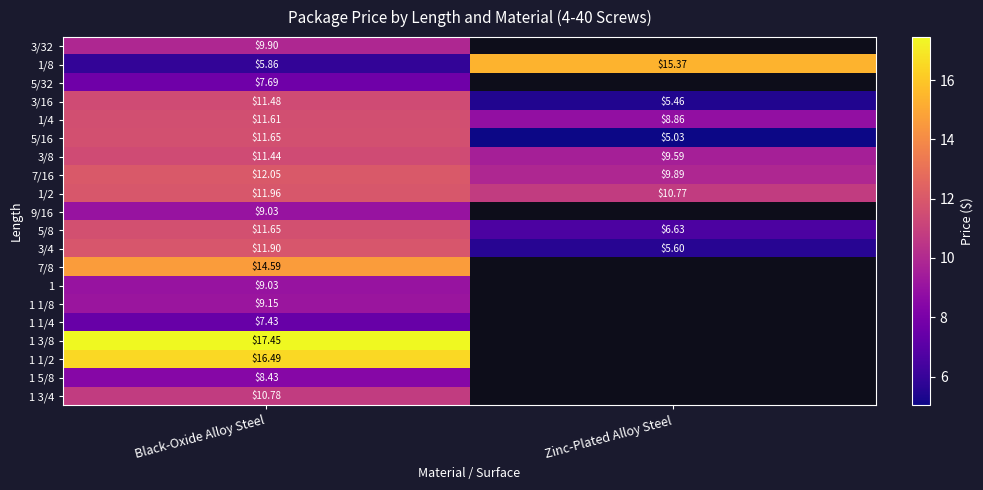

Where does the 5/16 series first go above 11?

Black-Oxide Alloy Steel